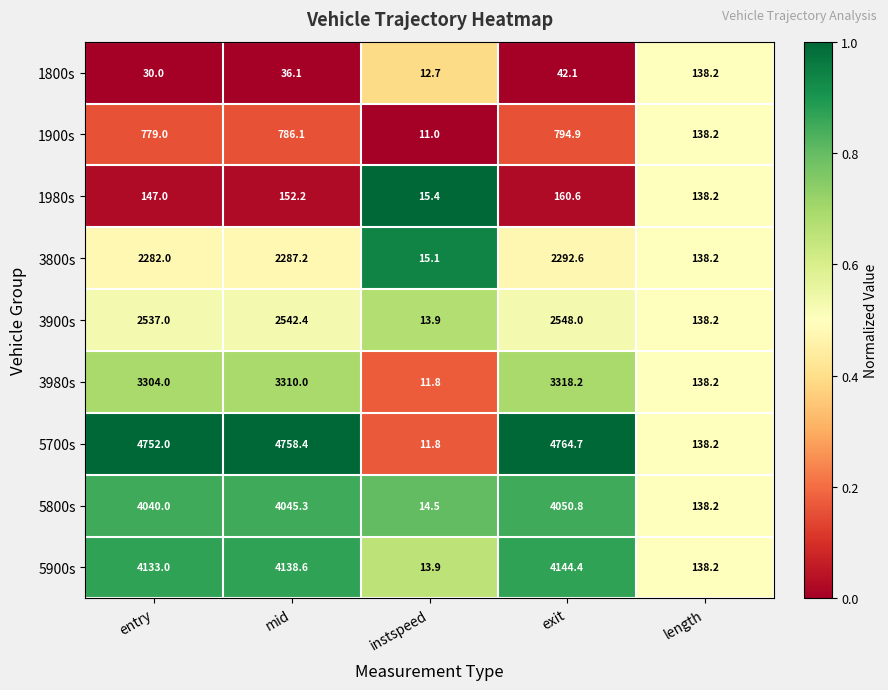

What value does the 5800s series have at exit?

4050.8